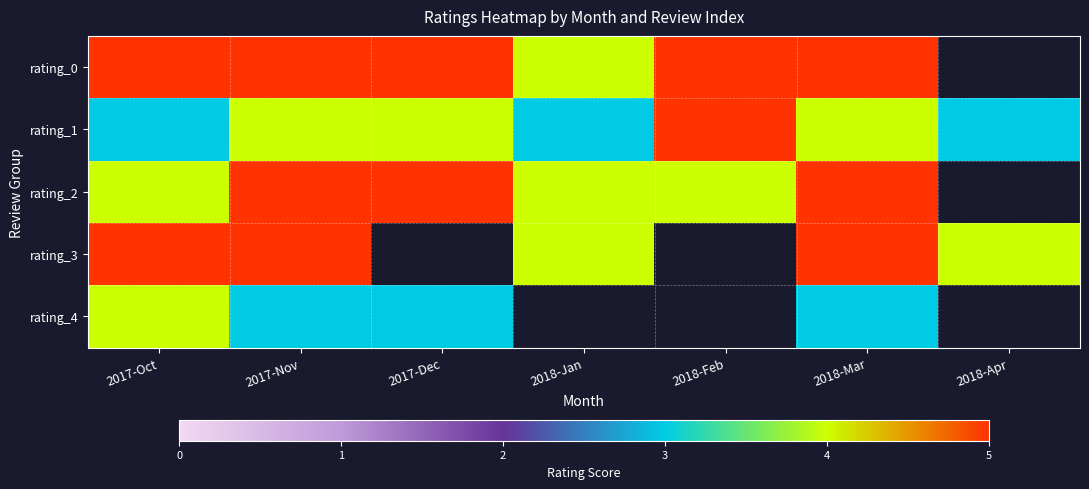

Is it true that rating_3 equals 5.0 at 2017-Nov?

True